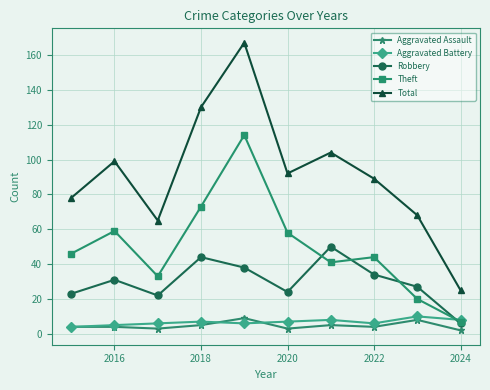

Which series has the largest total across all categories?

Total